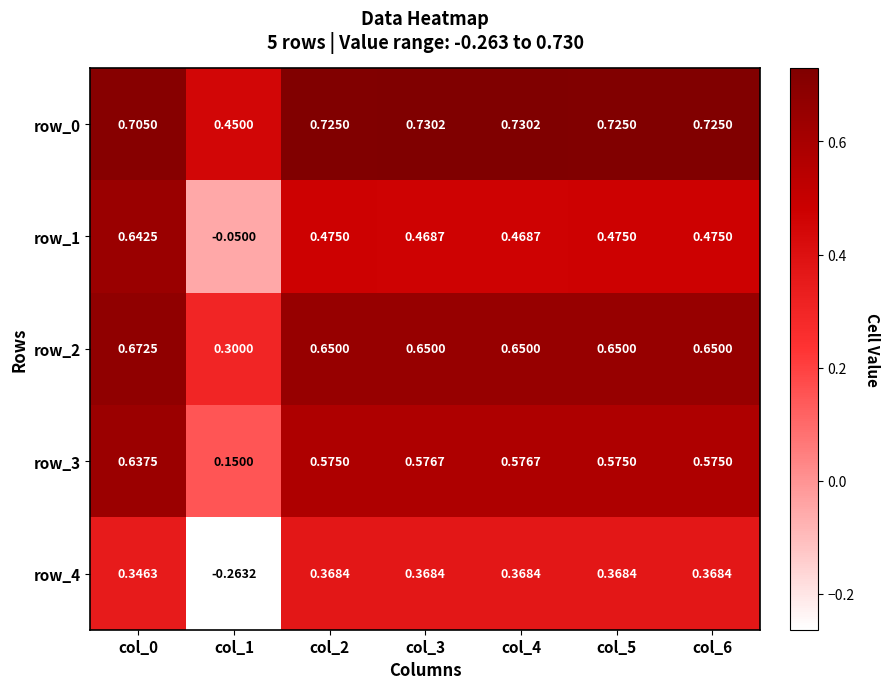

Is the value of row_1 at col_1 greater than the value of row_2 at col_1?

No